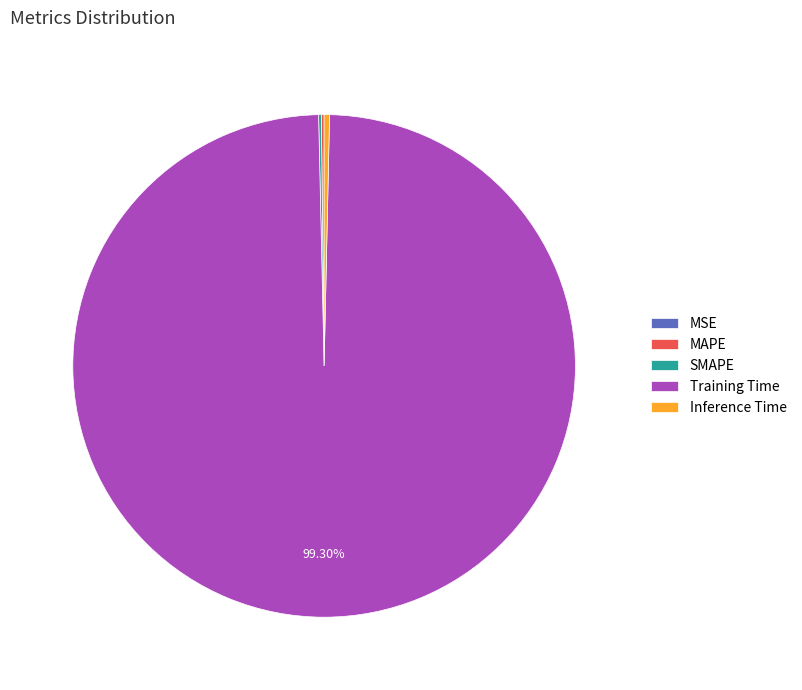

To the nearest percent, what is the difference between the largest and smallest slice percentages?

99%